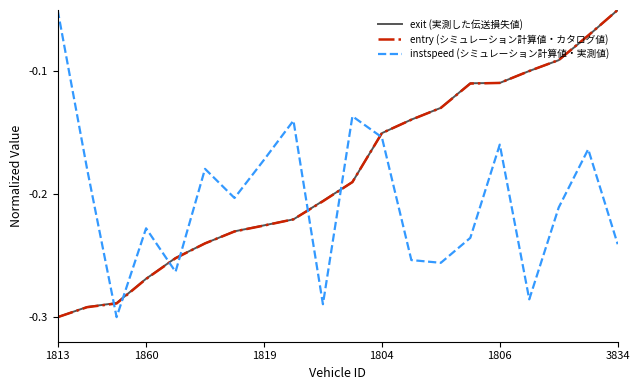

Which series ends up on top after the final intersection of entry (シミュレーション計算値・カタログ値) and instspeed (シミュレーション計算値・実測値)?

entry (シミュレーション計算値・カタログ値)